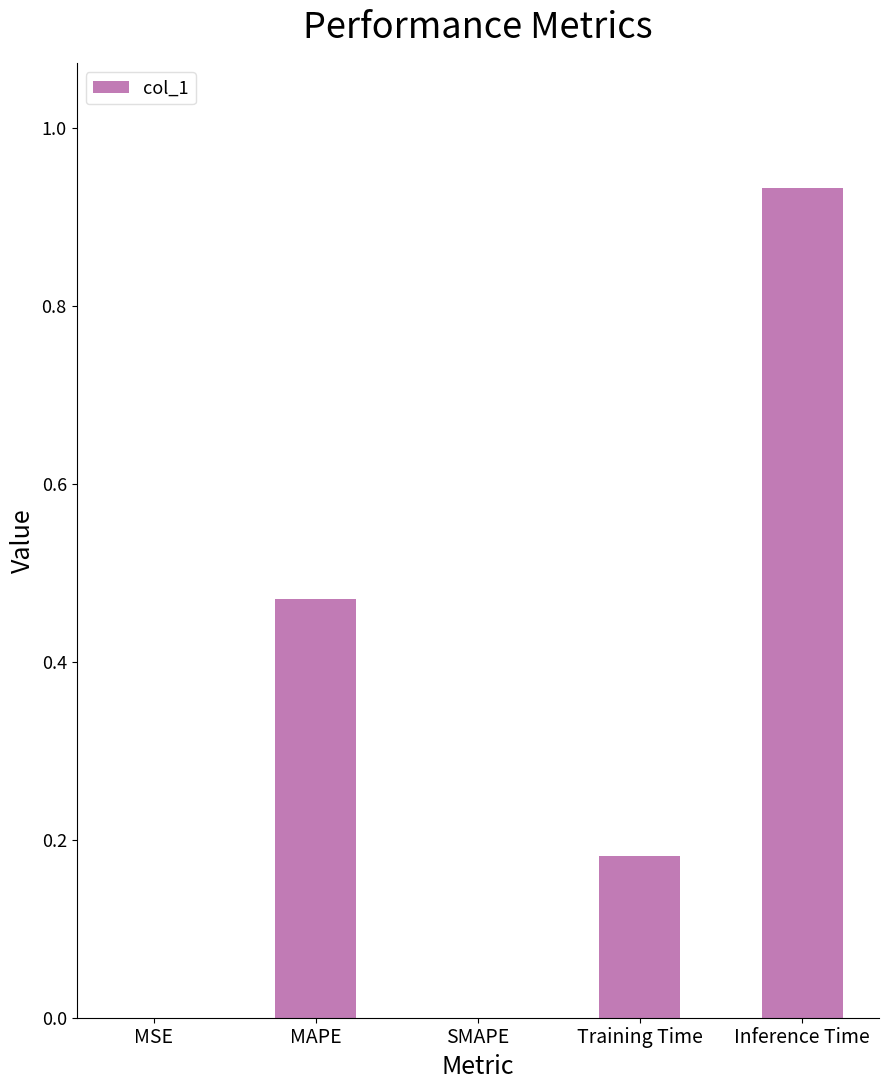

What is the sum of all values?

1.6